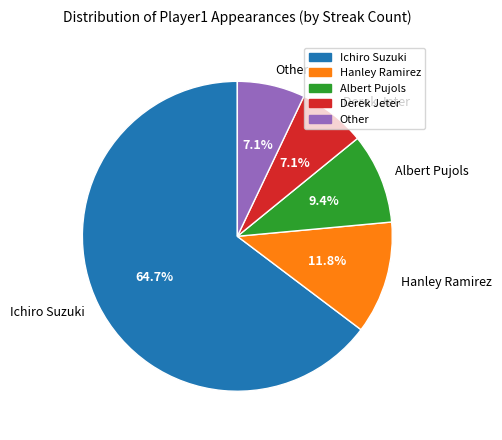

Combined, do Other and Derek Jeter account for over 50%?

No